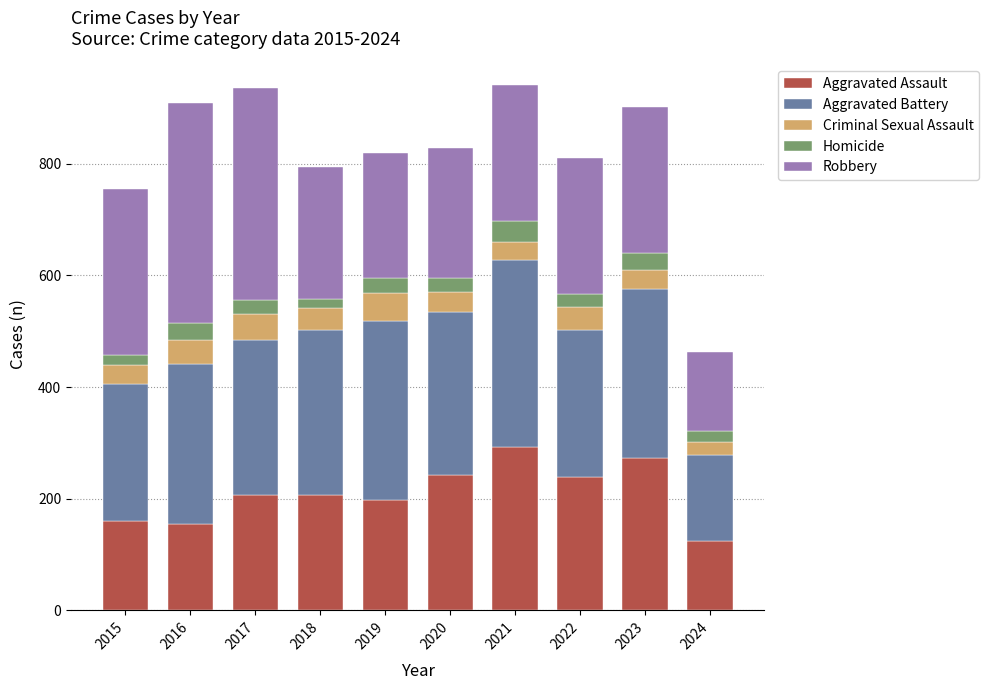

What is the difference between the maximum and minimum values in the Aggravated Assault series?

168